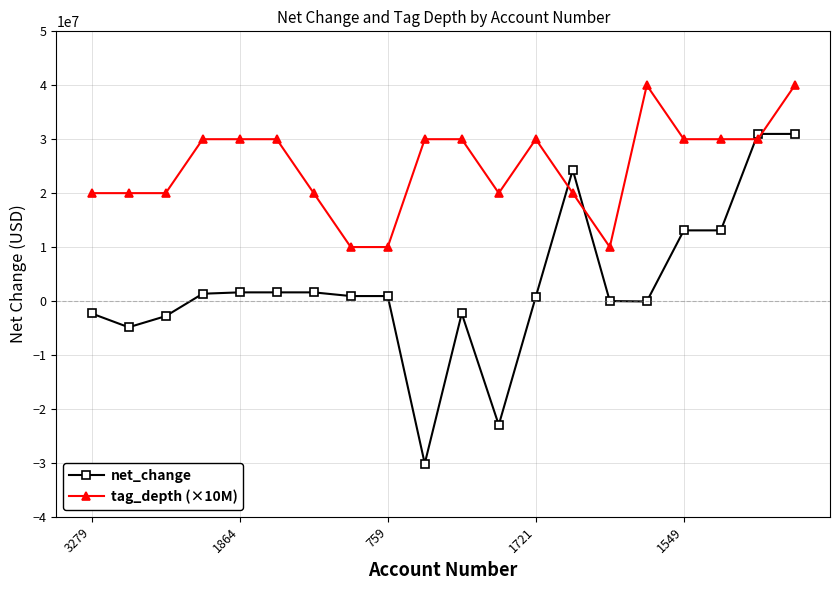

True or false: net_change has more than 1 points higher than both neighbors.

True